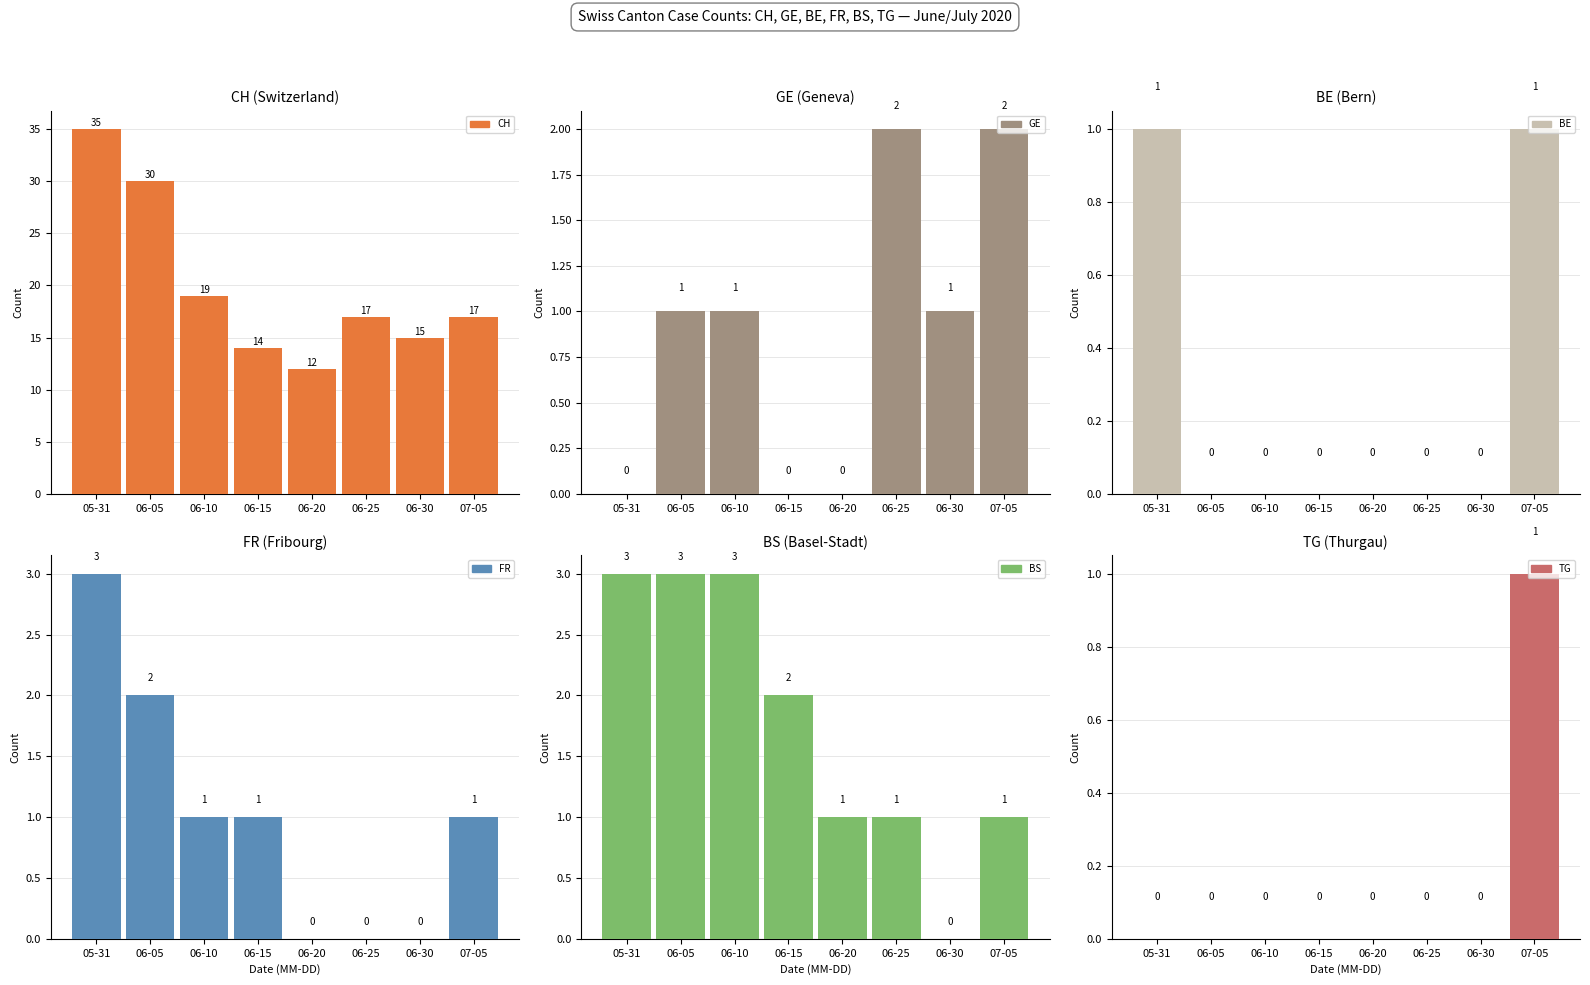

What is the value of the FR bar at the 2nd from the left?

2